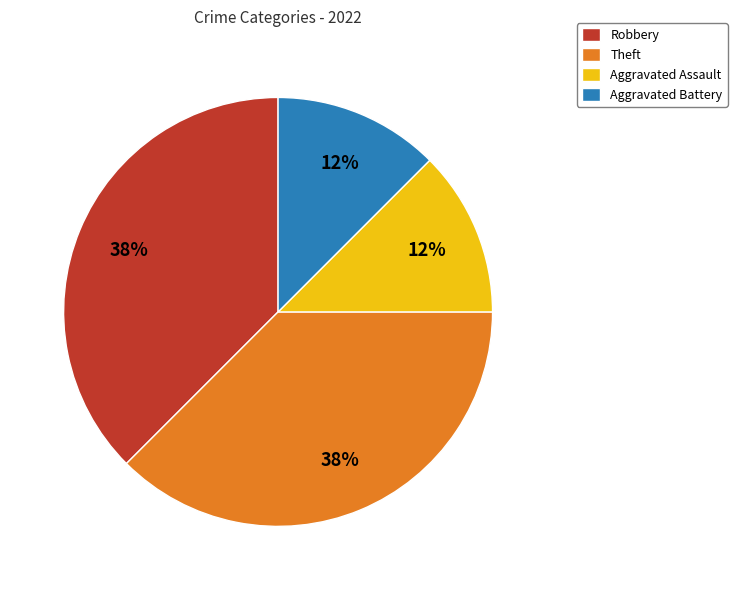

Is there a majority slice in this chart?

No